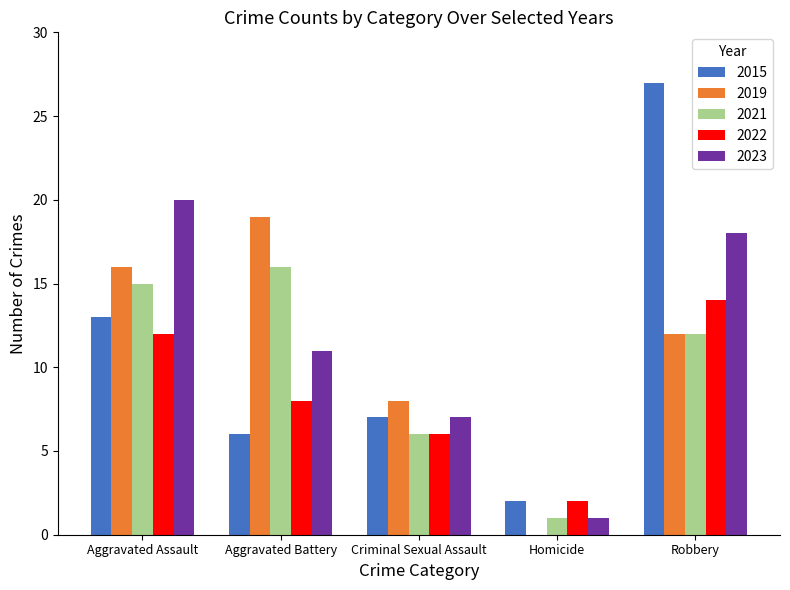

Read the 2022 value at Aggravated Battery, to the nearest 10.

10